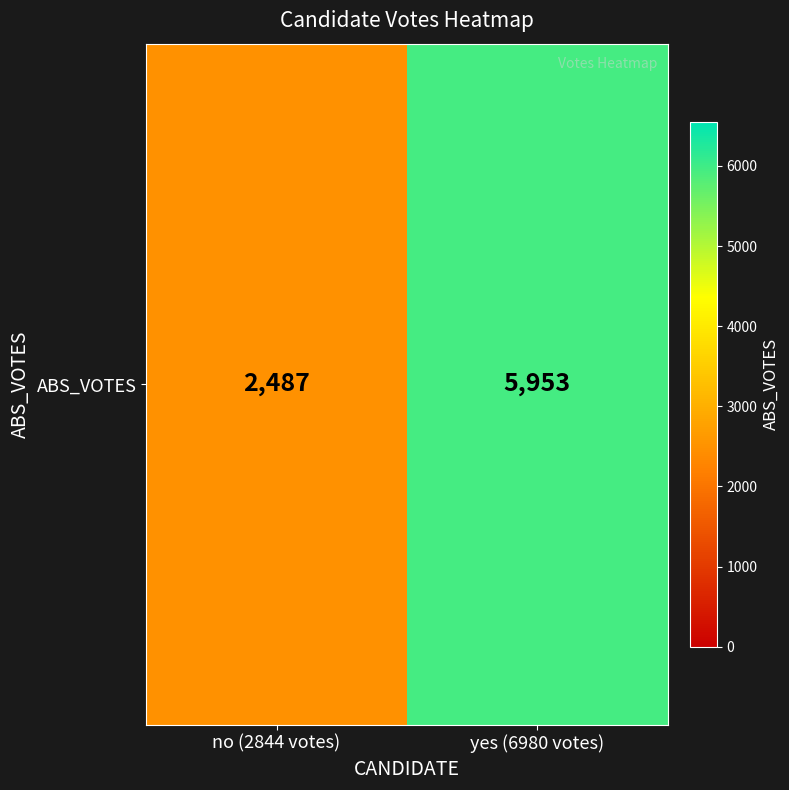

What value does the data have at no (2844 votes), to the nearest 10?

2490